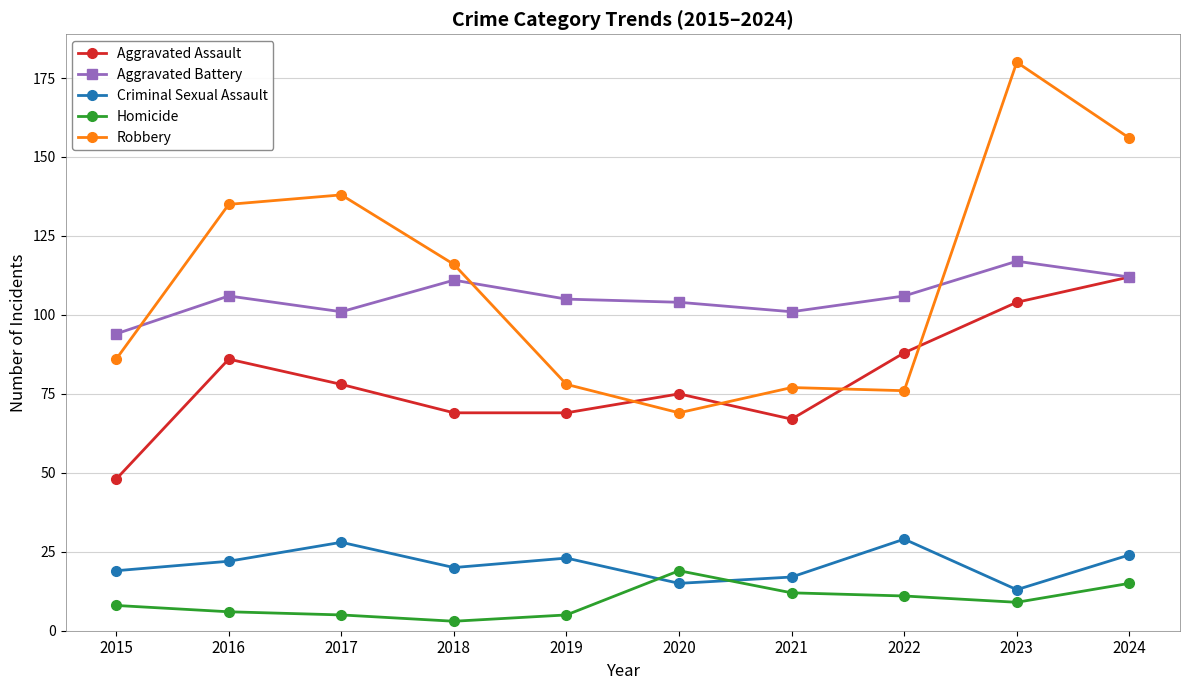

Does the chart have visible grid lines?

Yes